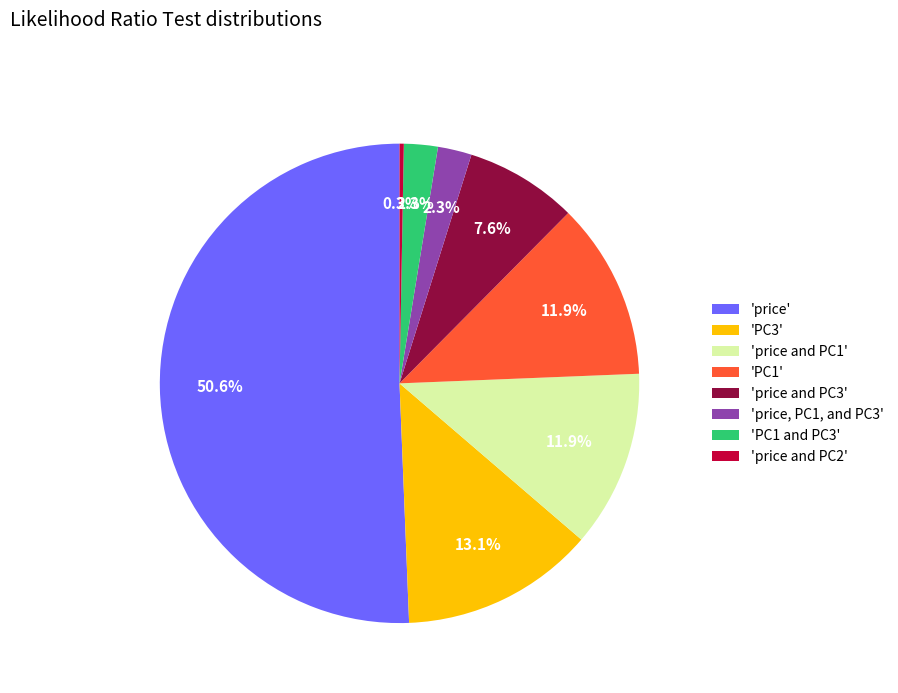

Which category has the smallest portion of the pie?

'price and PC2'